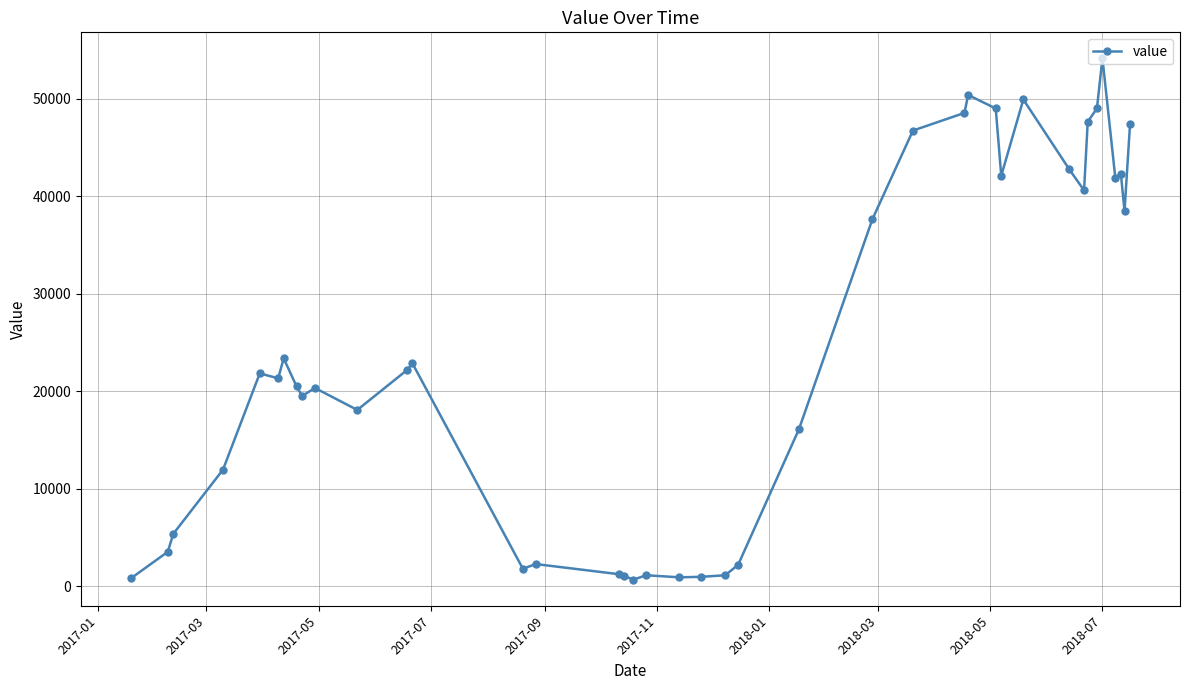

What is the value of the 38th point from the left?

42309.8